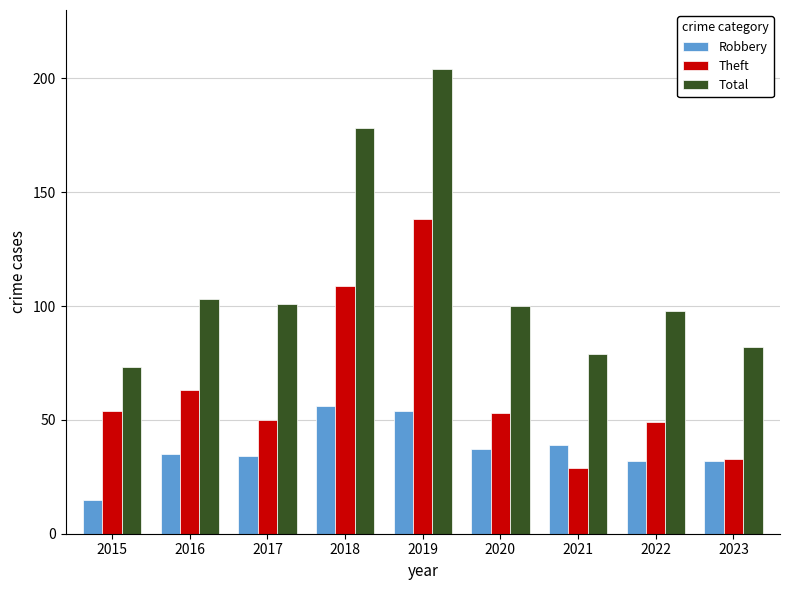

Is it true that Total equals 73 at 2015?

True